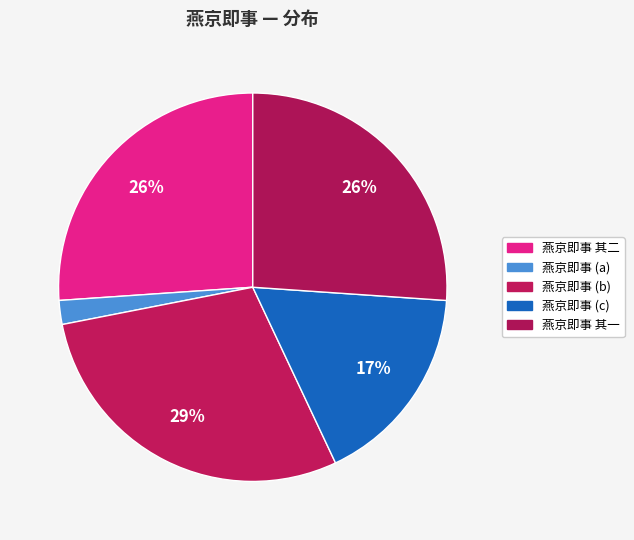

To the nearest percent, what is the average slice percentage?

20%